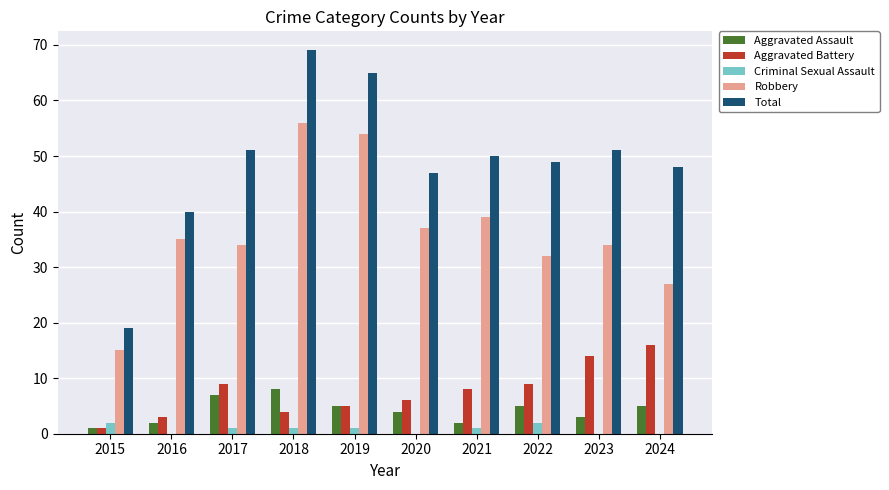

What is the sum of the Criminal Sexual Assault values at 2017 and 2016?

1